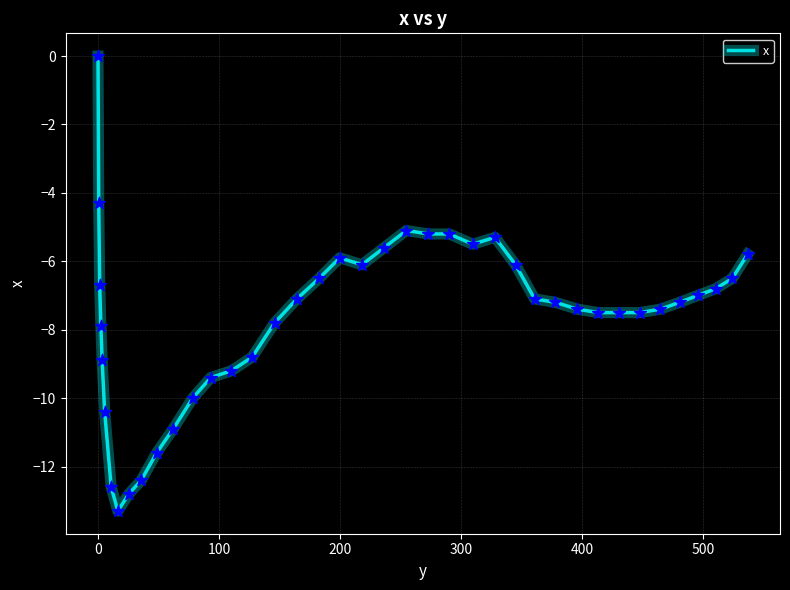

What is the minimum value shown in the chart?

-13.3